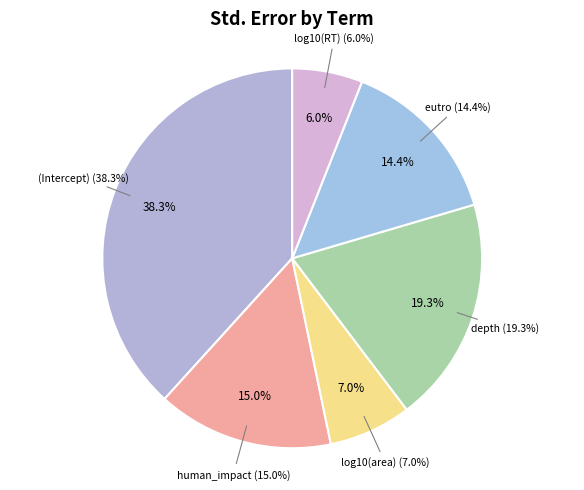

Combined, do log10(area) and (Intercept) account for over 50%?

No